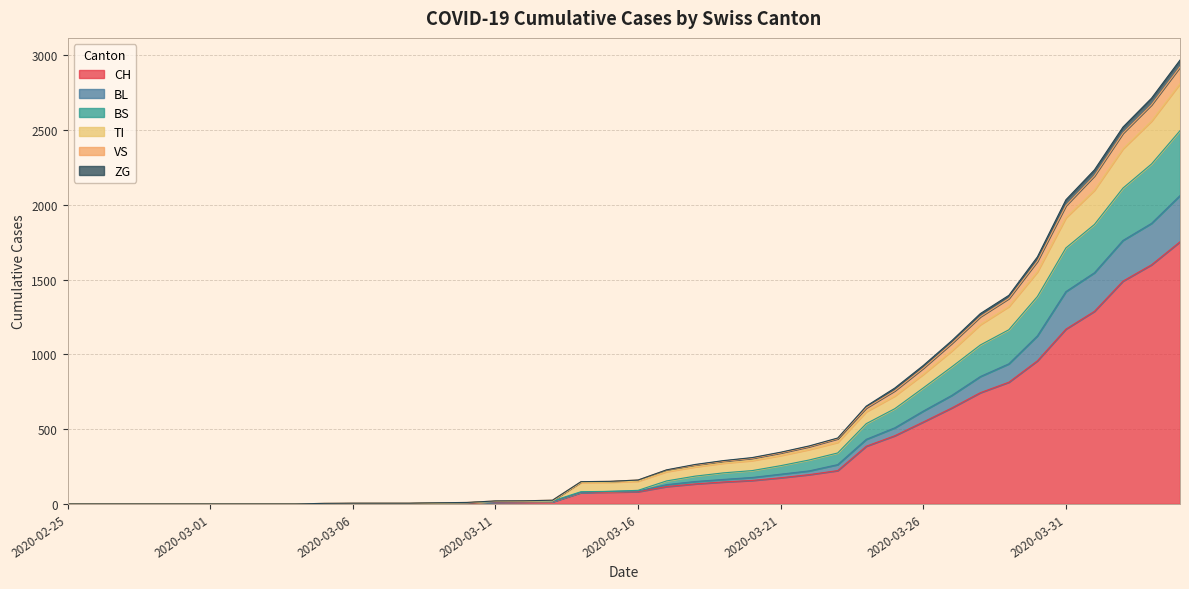

What is the highest value of the CH series?

1753